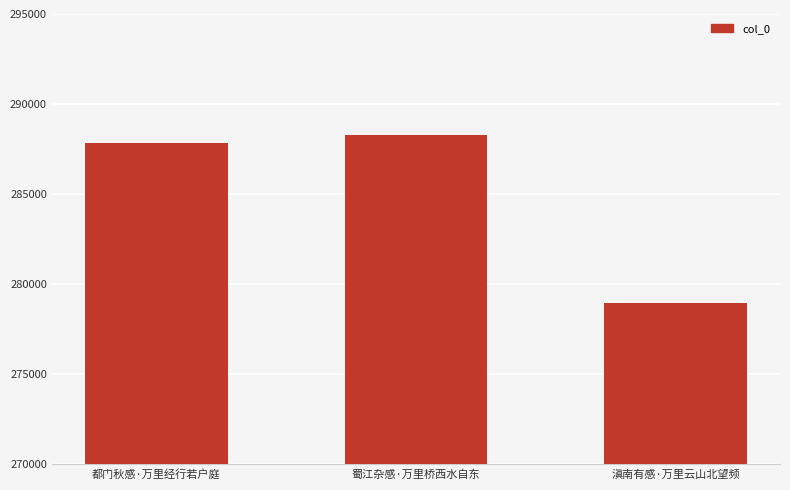

Approximately how many times larger is the value at 都门秋感·万里经行若户庭 compared to 滇南有感·万里云山北望频?

1.0